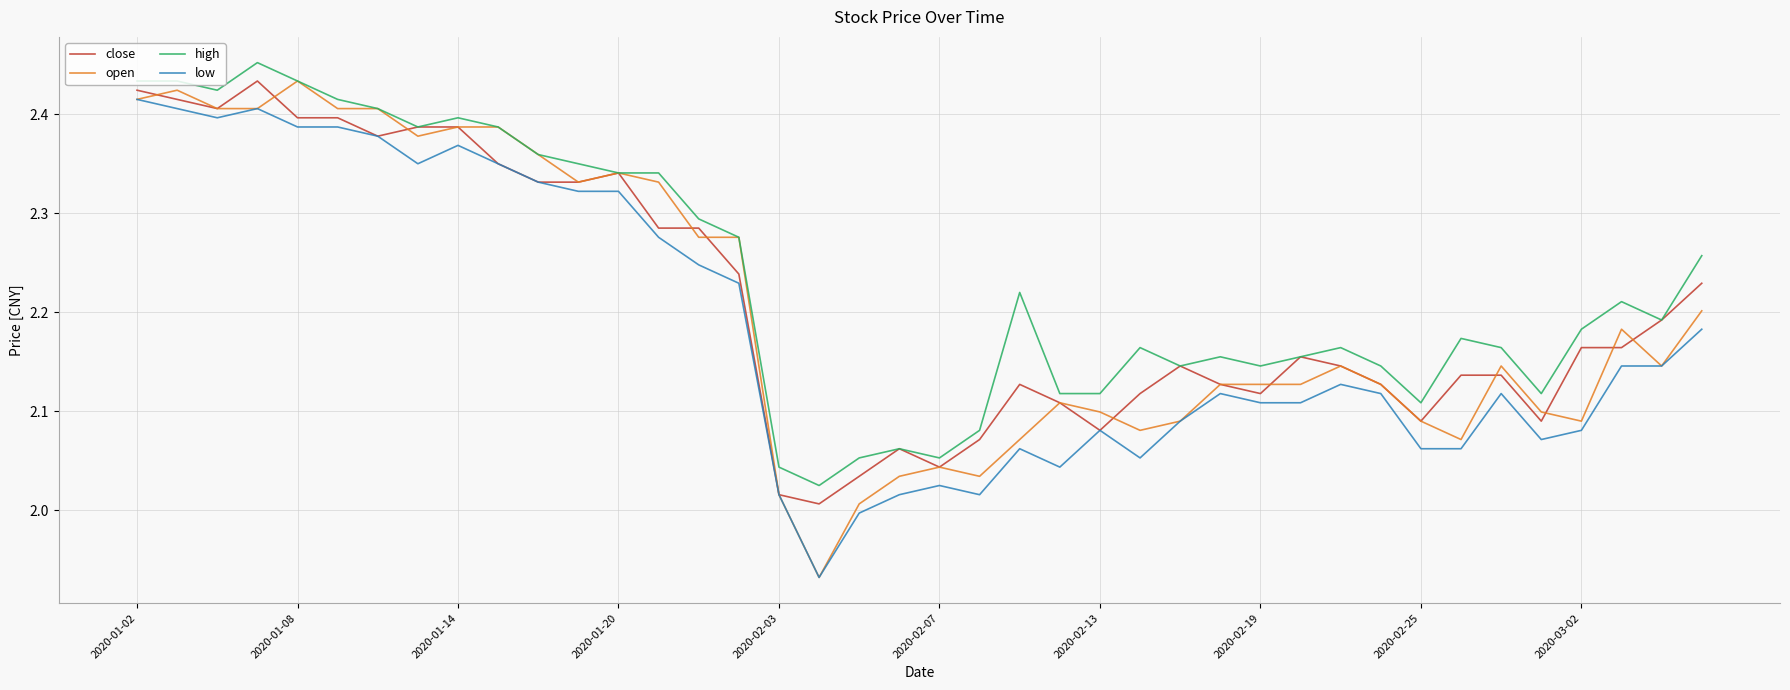

Which series has the largest range (max minus min)?

open